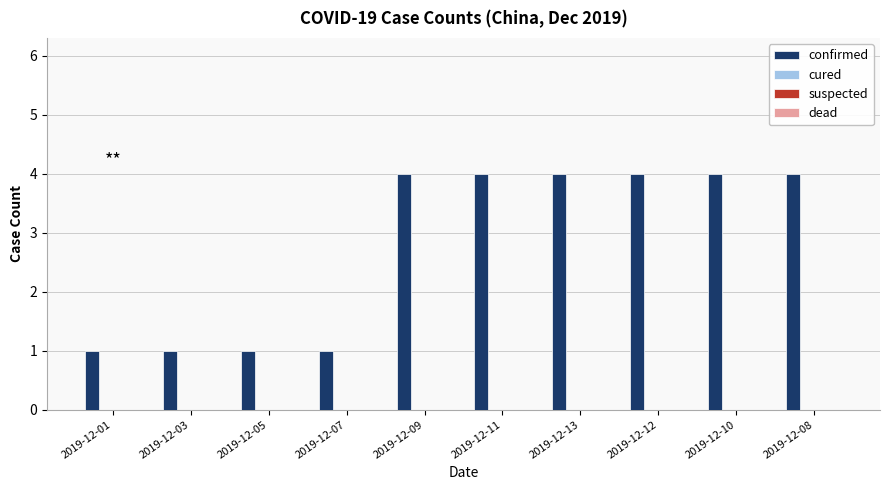

What is the difference between the second highest and minimum values?

3